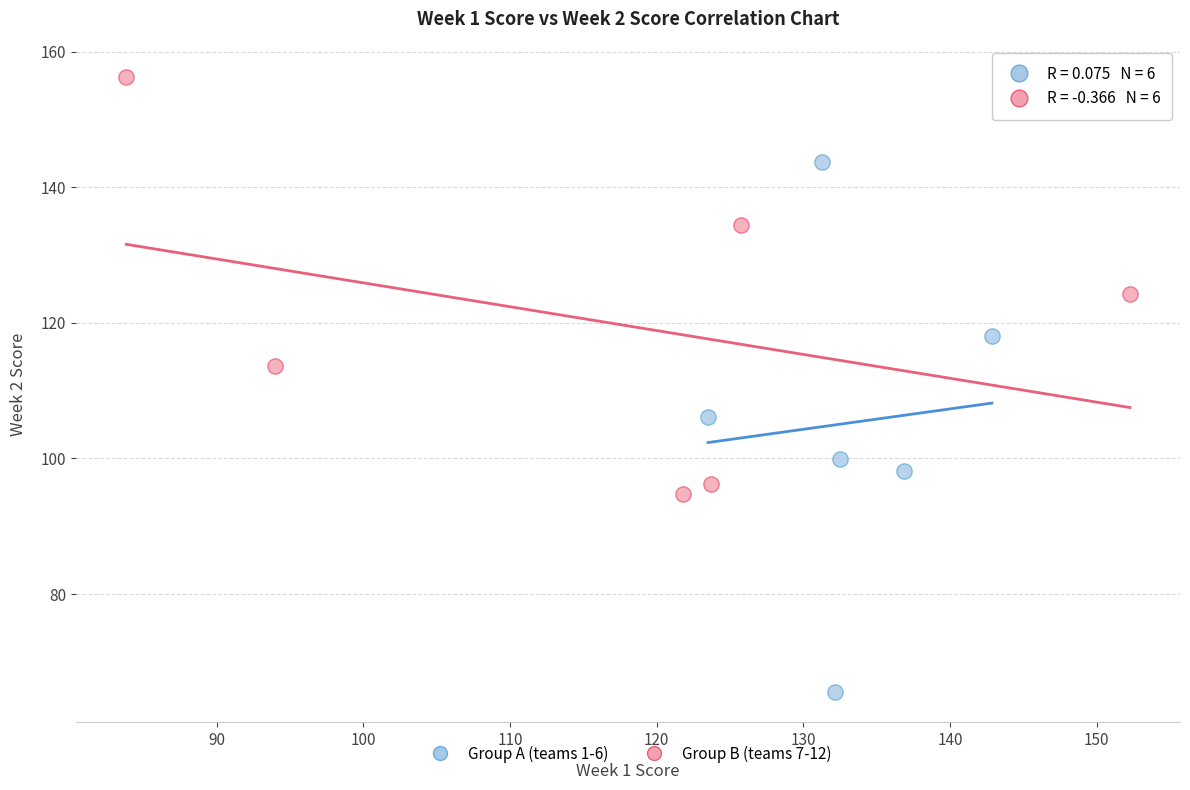

Which series reaches the minimum Y coordinate?

Group A (teams 1-6)